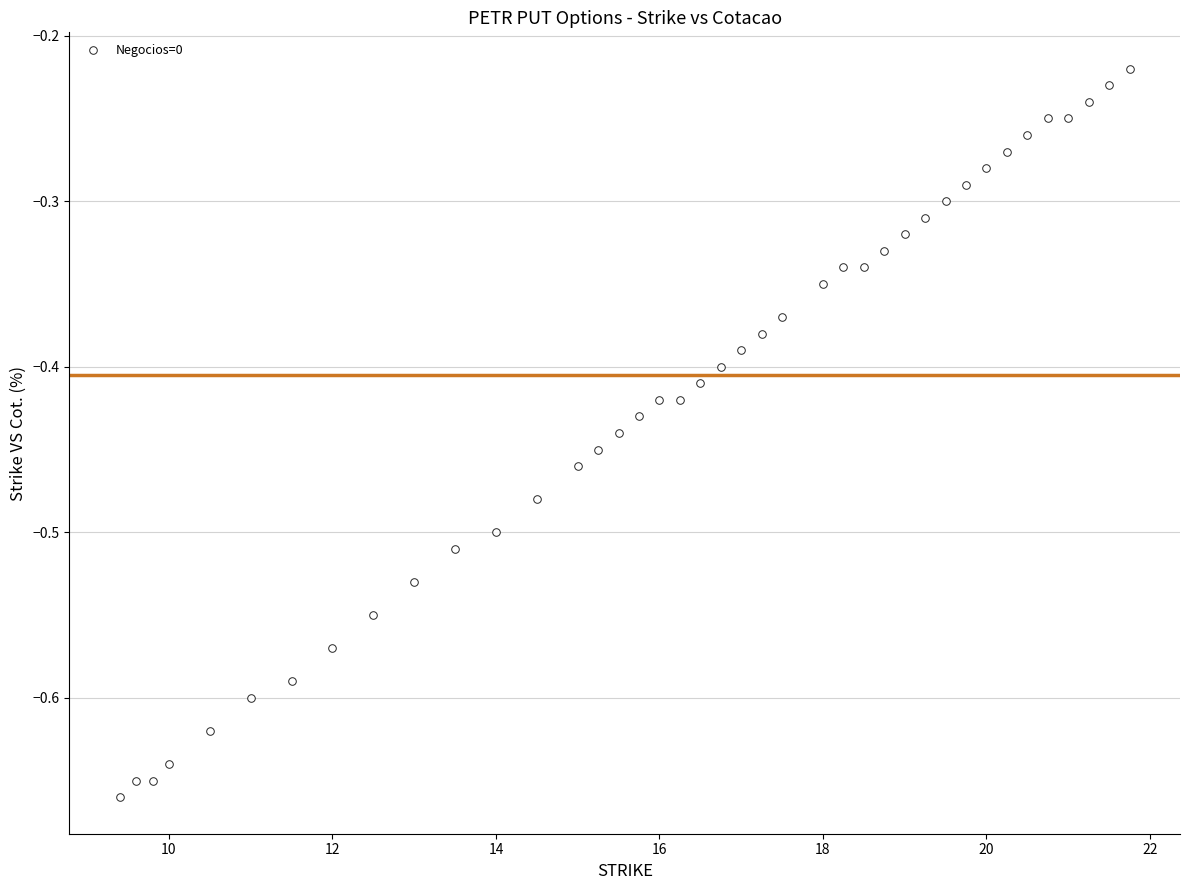

What is the range of Y values (max minus min)?

0.4